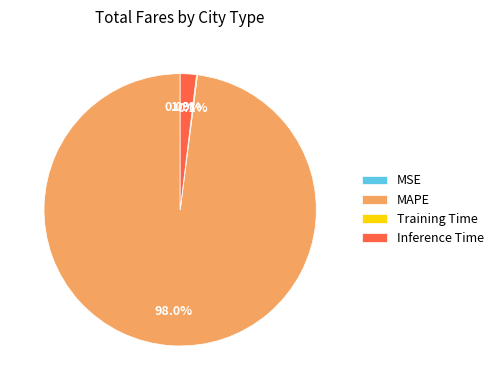

Which category accounts for the majority?

MAPE